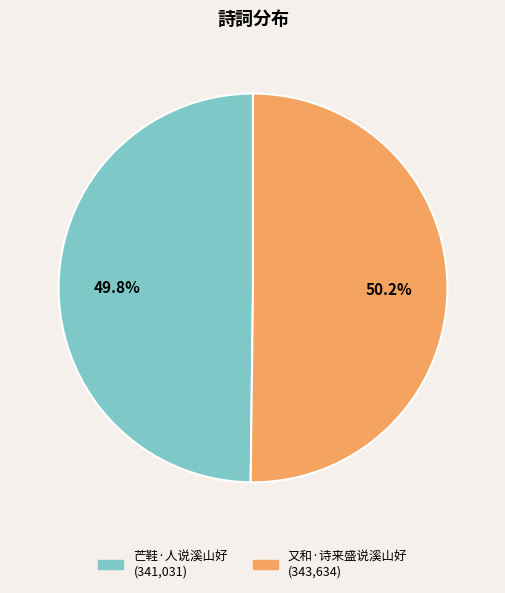

True or false: 又和·诗来盛说溪山好 accounts for 50% of the total.

True